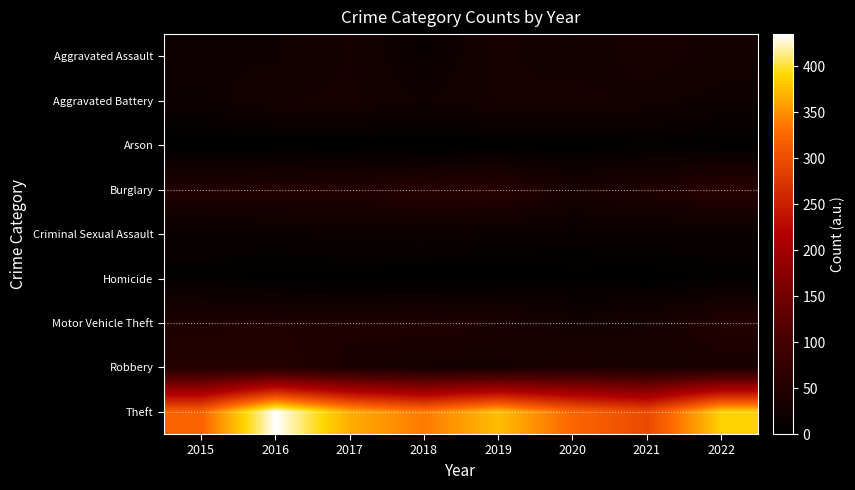

What is the total value across all series at 2019?

591